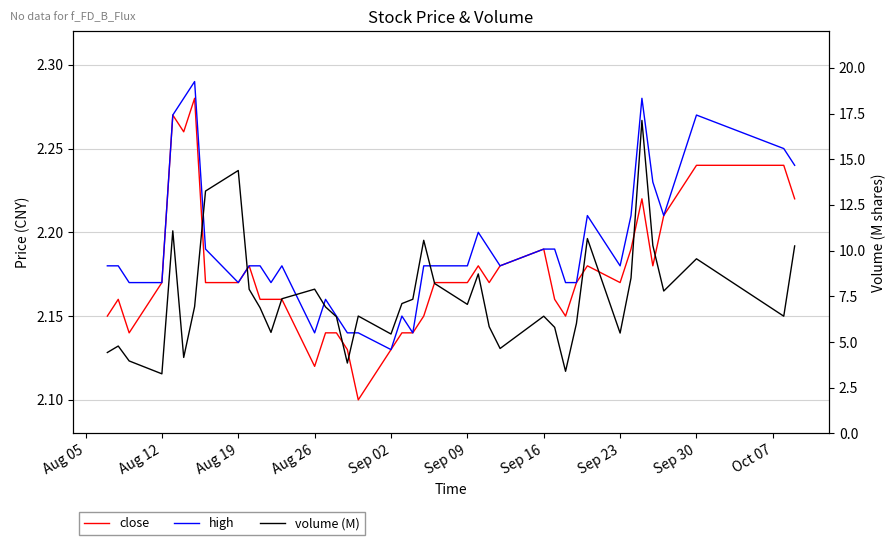

What is the lowest value of the close series?

2.1